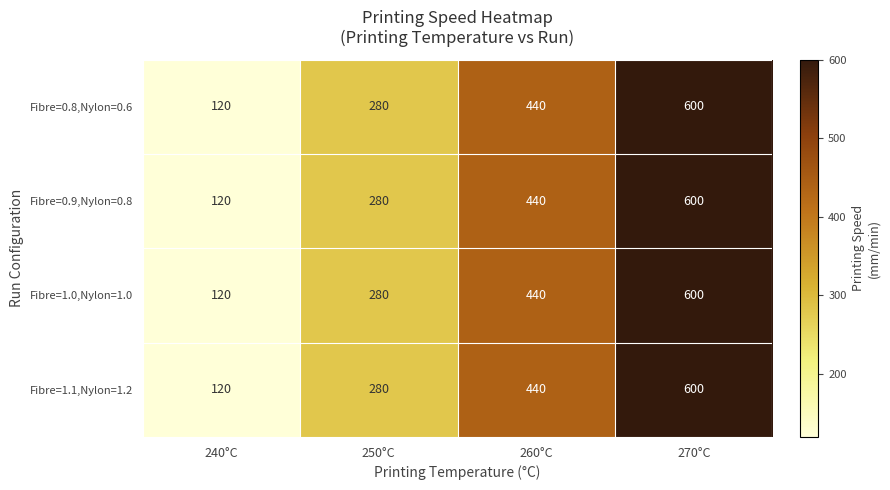

Reading left to right, transcribe all the data shown in this chart.

Fibre=0.8,Nylon=0.6: 240°C=120	250°C=280	260°C=440	270°C=600
Fibre=0.9,Nylon=0.8: 240°C=120	250°C=280	260°C=440	270°C=600
Fibre=1.0,Nylon=1.0: 240°C=120	250°C=280	260°C=440	270°C=600
Fibre=1.1,Nylon=1.2: 240°C=120	250°C=280	260°C=440	270°C=600